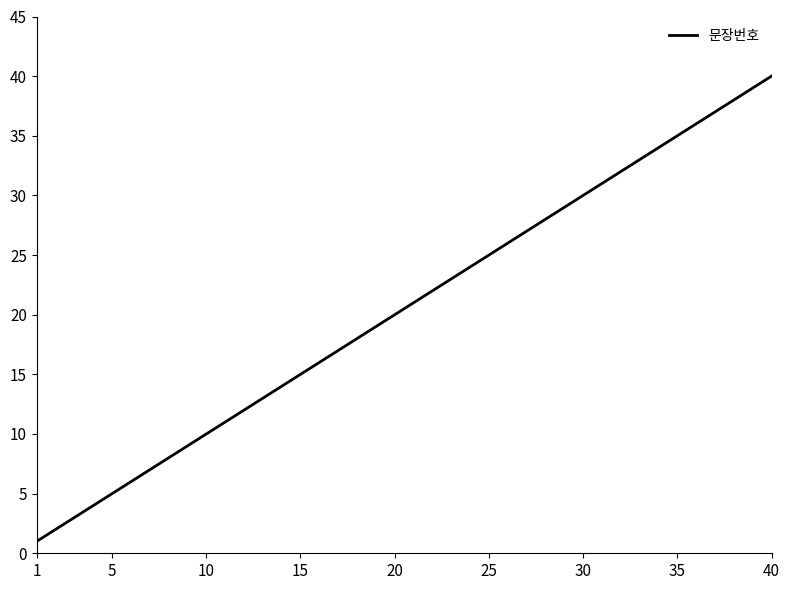

What is the maximum value shown in the chart?

40